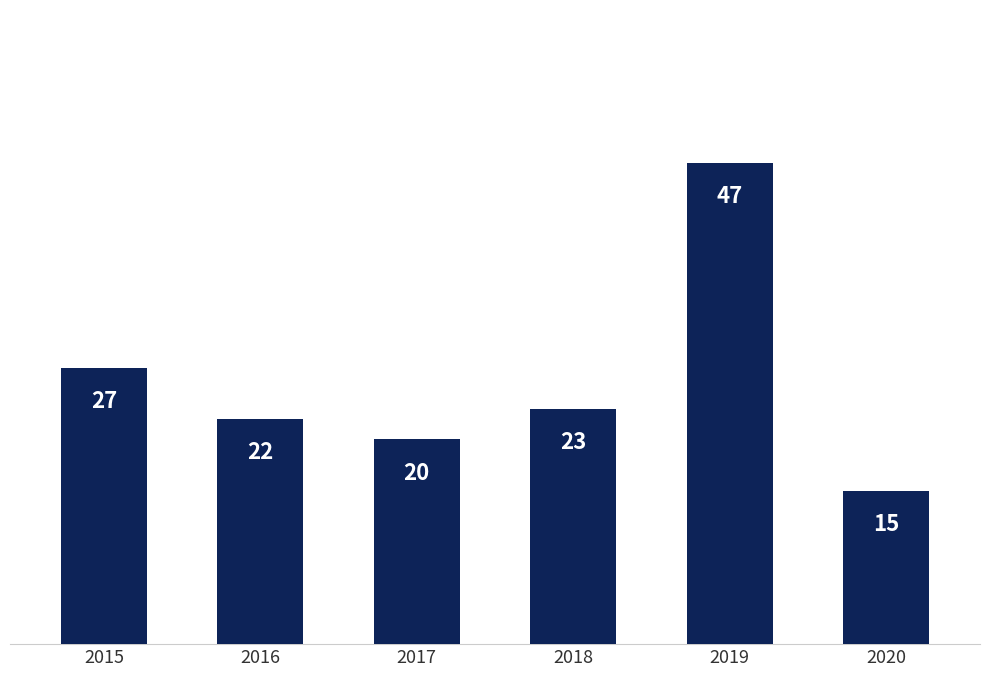

Reading right to left, list all the values displayed in this chart.

2020=15	2019=47	2018=23	2017=20	2016=22	2015=27